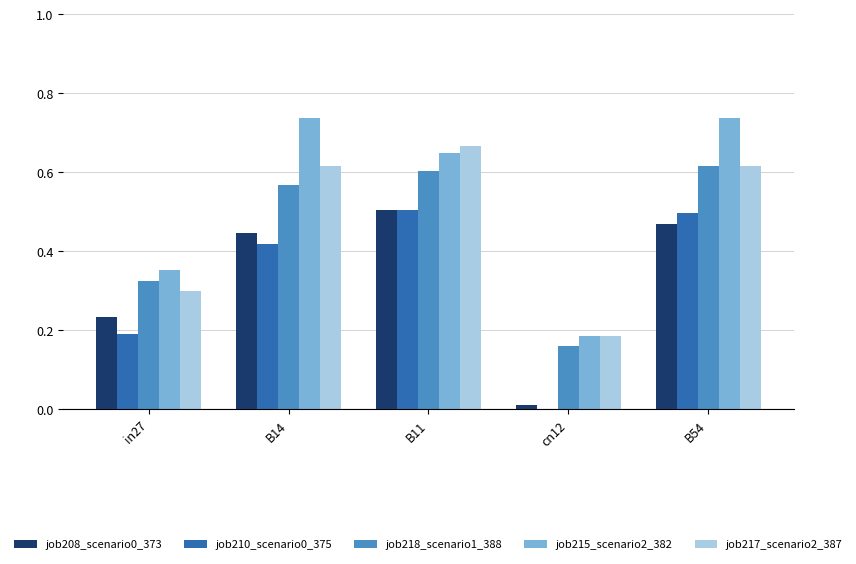

Is the value of job210_scenario0_375 at B14 greater than the value of job215_scenario2_382 at B11?

No